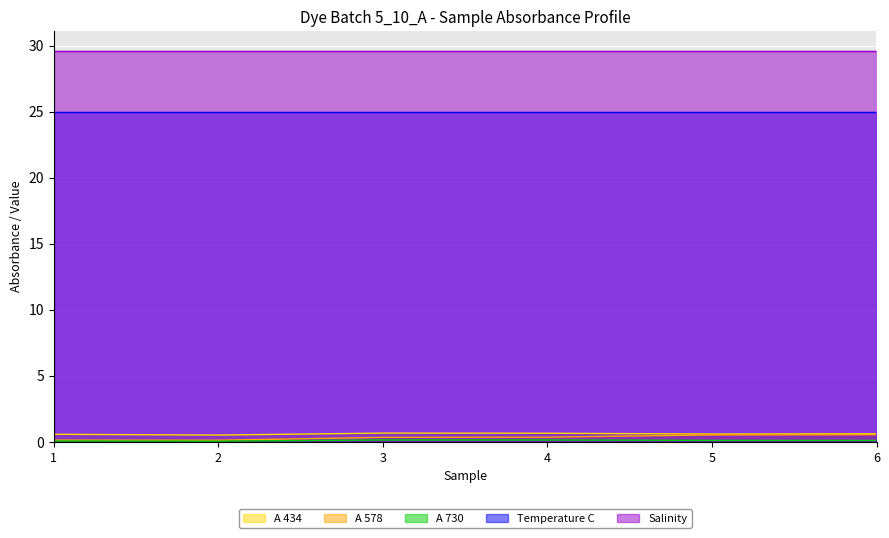

At how many categories does at least one series exceed 0?

6